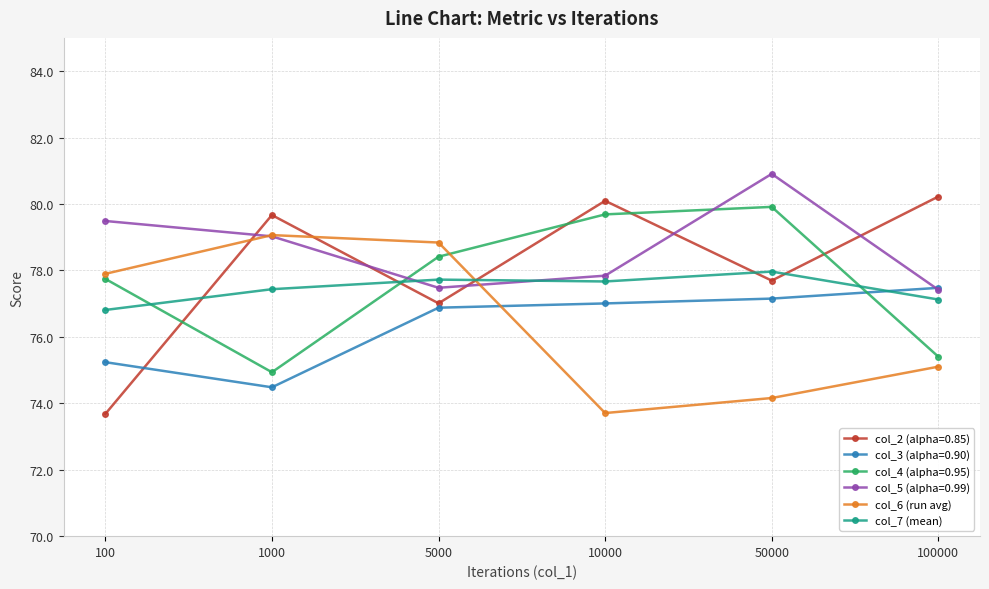

In col_6 (run avg), how many points are higher than both neighbors (excluding endpoints)?

1